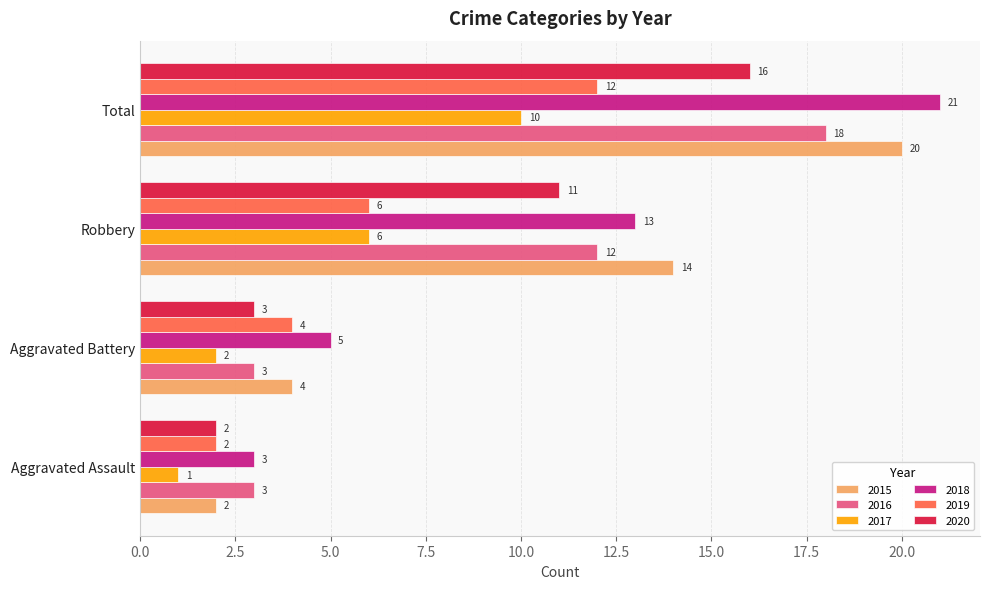

At which label does 2018 reach its peak?

Total